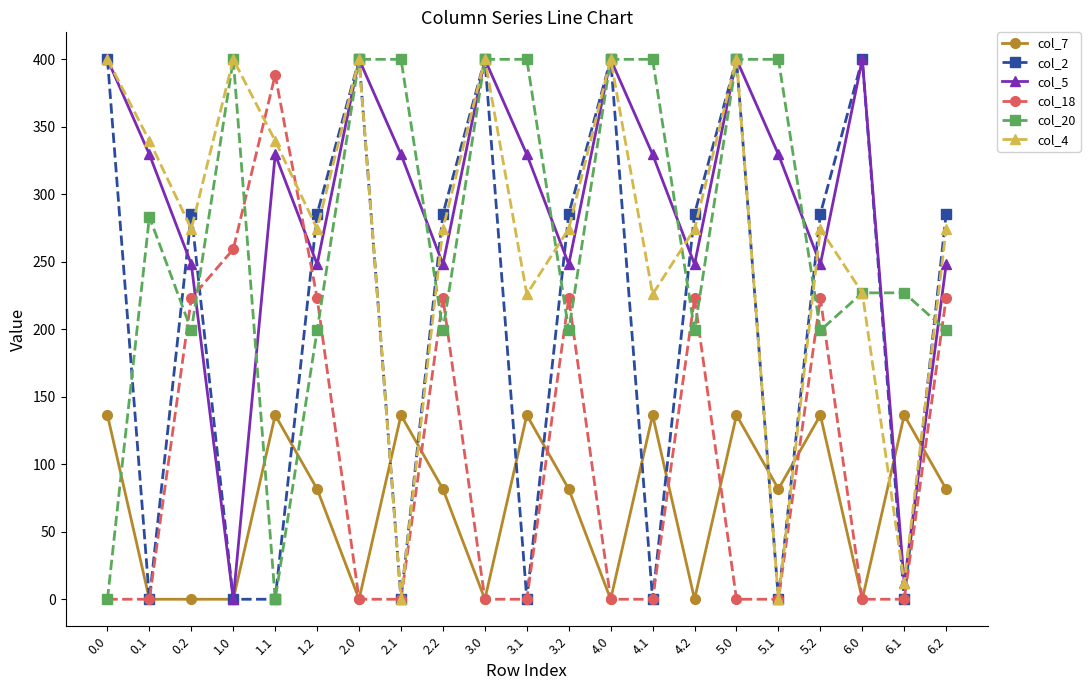

How many times do col_7 and col_20 cross each other?

3